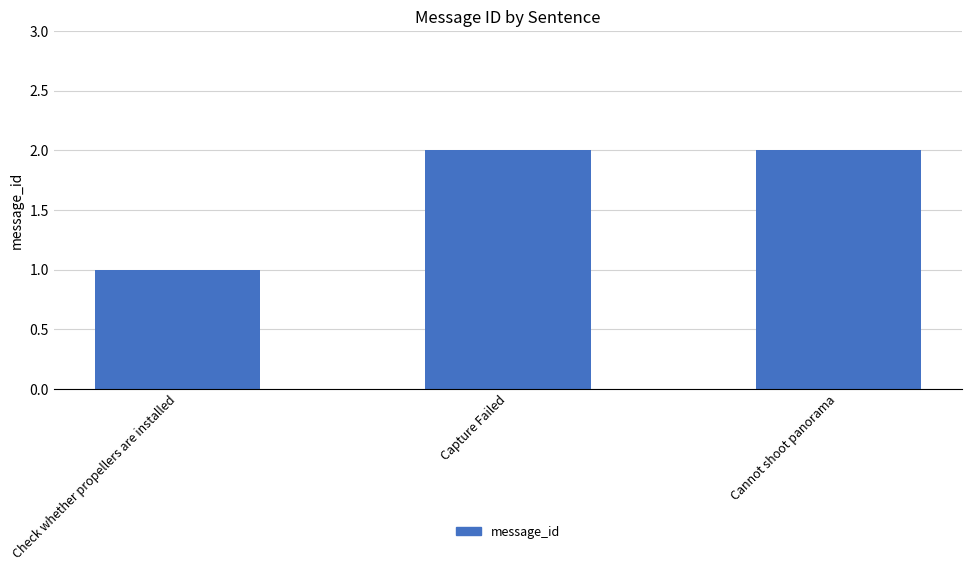

What is the difference between the maximum and minimum values?

1